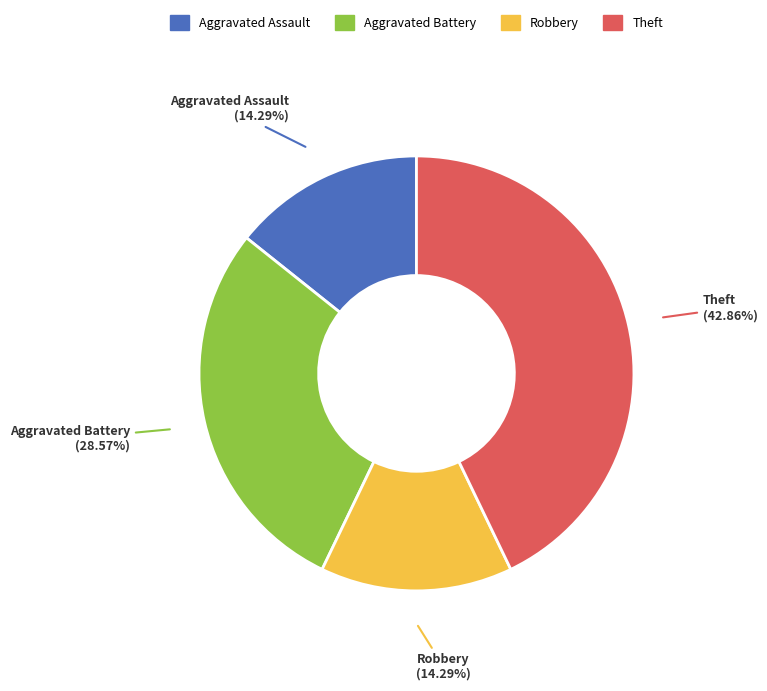

Approximately how many times larger is the value at Theft compared to Aggravated Assault?

3.0